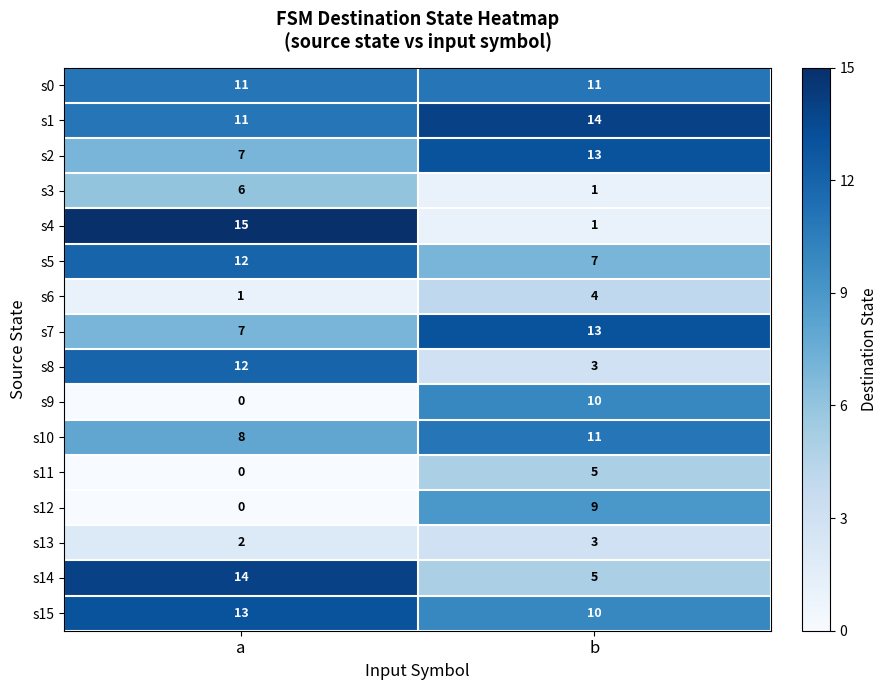

The s10 series shows 2 at a. True or false?

False